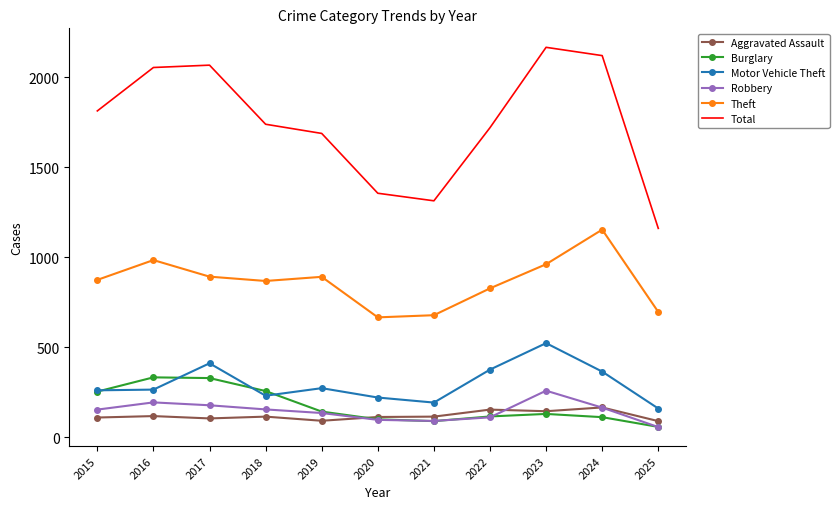

What is the total value across all series at 2020?

2552